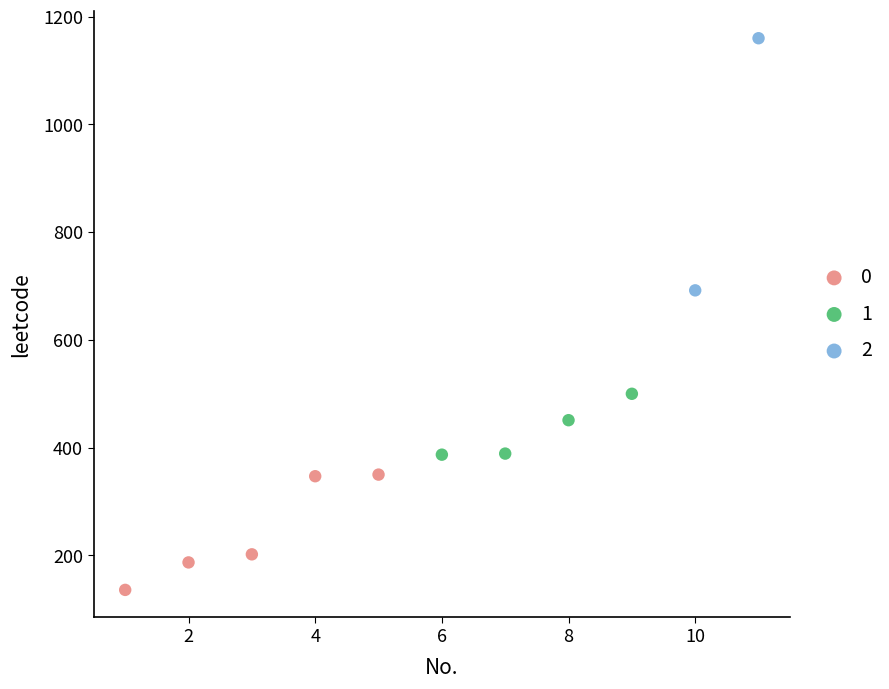

Which series has the largest Y range (max minus min)?

2